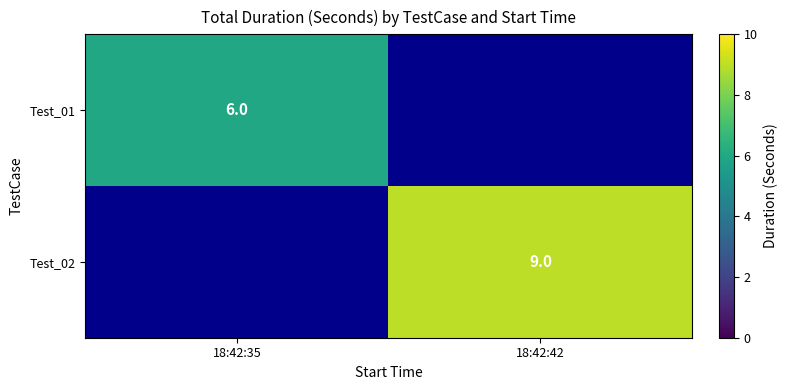

True or false: Test_01 has a value of 6 at 18:42:35.

True